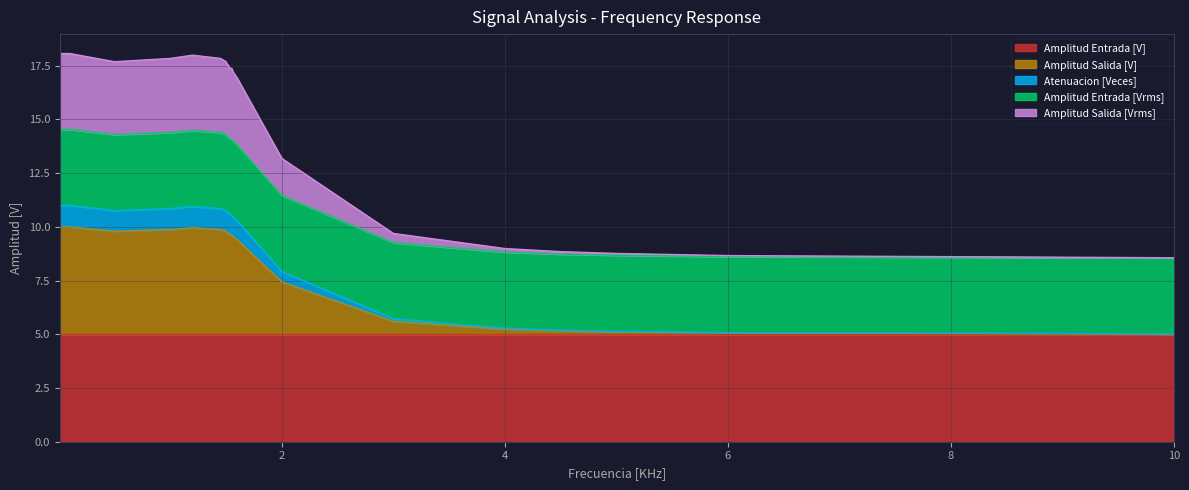

What is the difference between the second highest and minimum values in the Amplitud Salida [V] series?

5.0